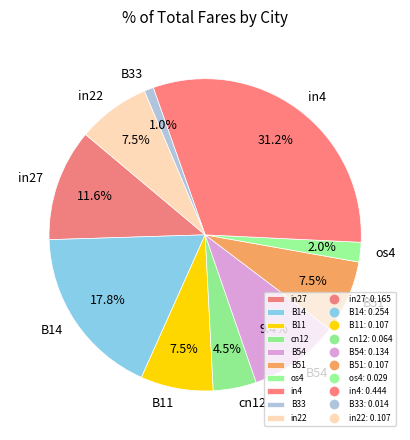

To the nearest percent, what portion does B54 represent?

9%